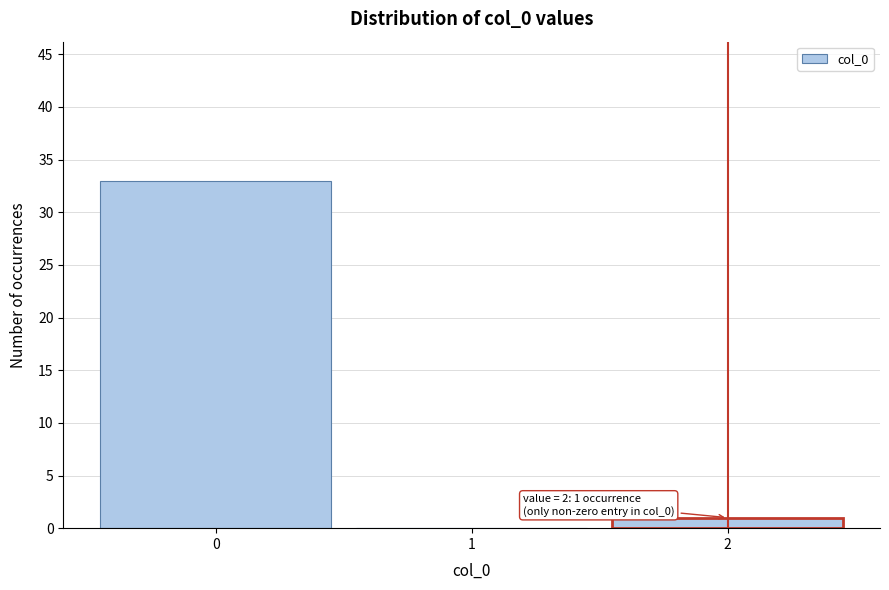

Reading left to right, extract all data points from this chart.

0=33	1=0	2=1